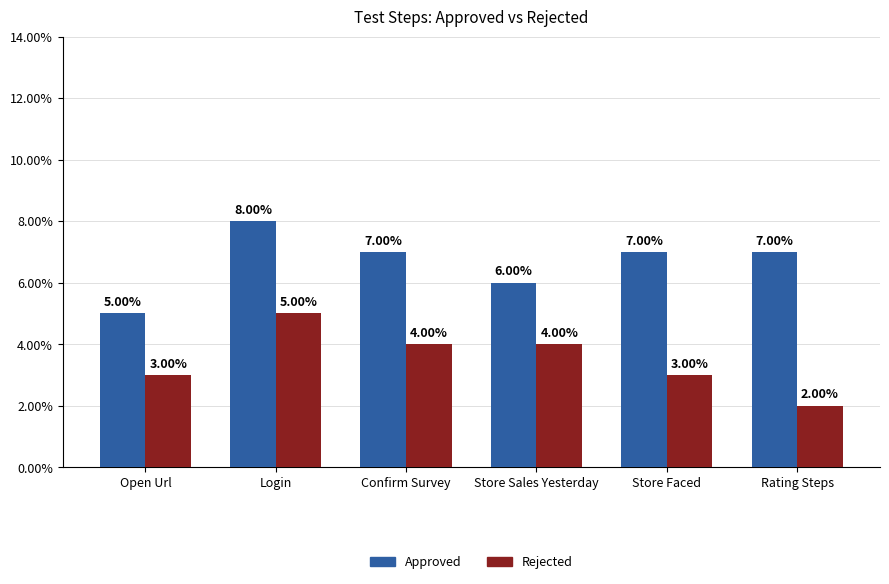

At which category is the sum across all series the highest?

Login